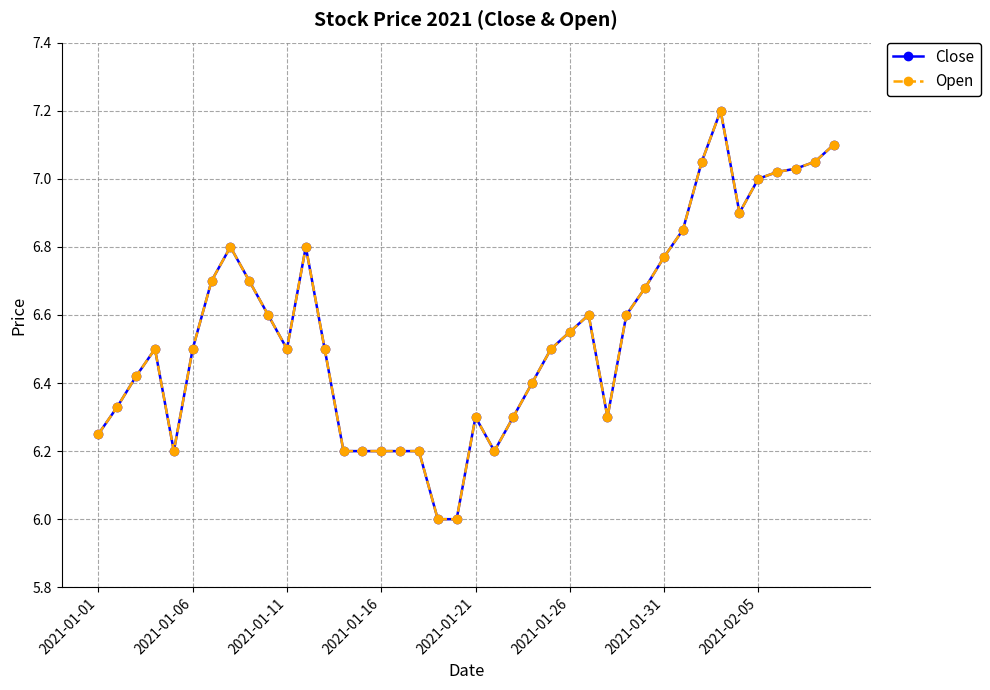

Does the chart have visible grid lines?

Yes